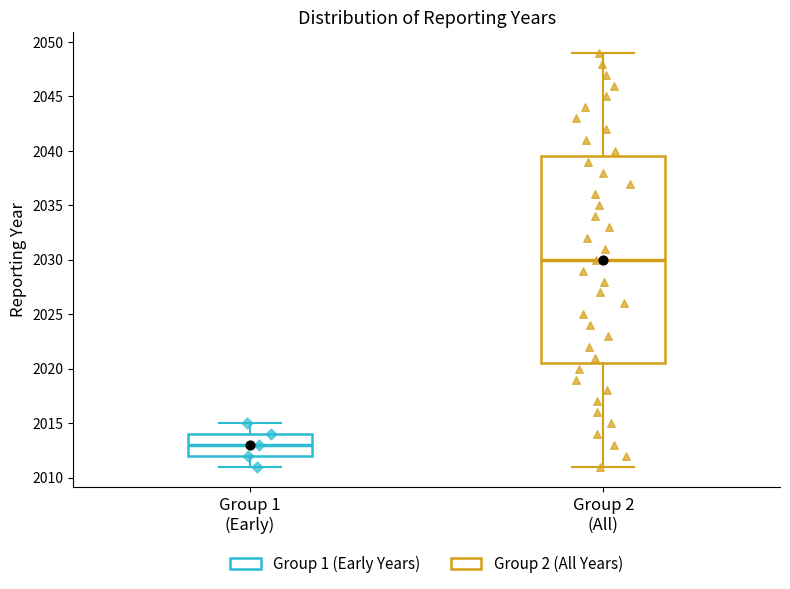

Where does the lower whisker of the box for Group 2 (All) end on the y-axis? The values are not printed on the chart, so give them approximately, as read against the axis.

2011.0